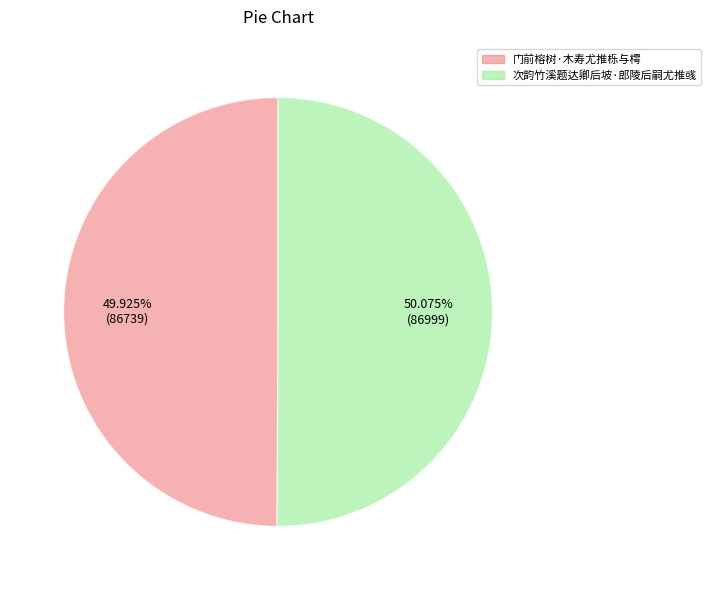

To the nearest percent, what is the average slice percentage?

50%